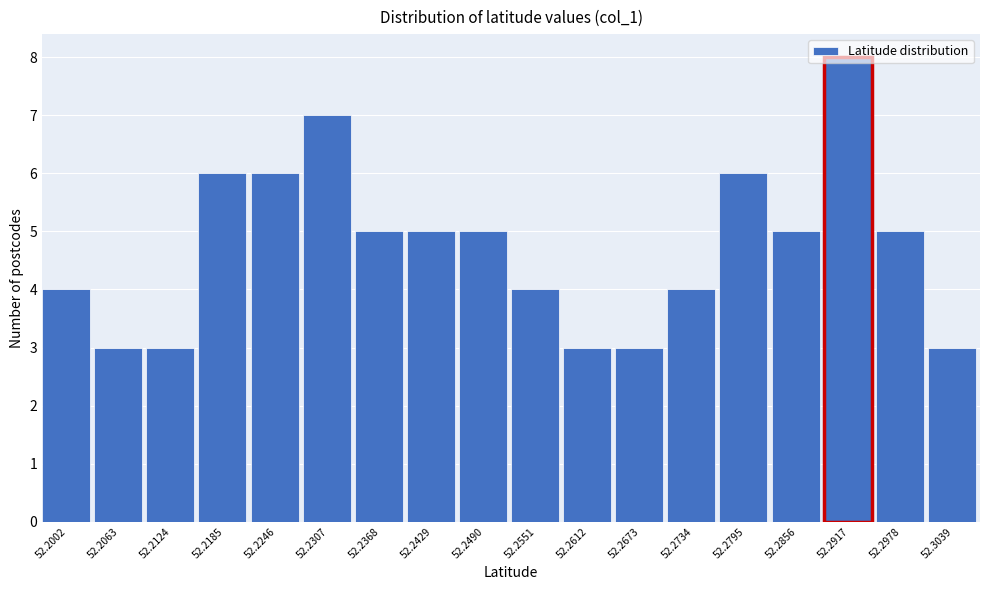

The value at 52.2124 is 5. True or false?

False